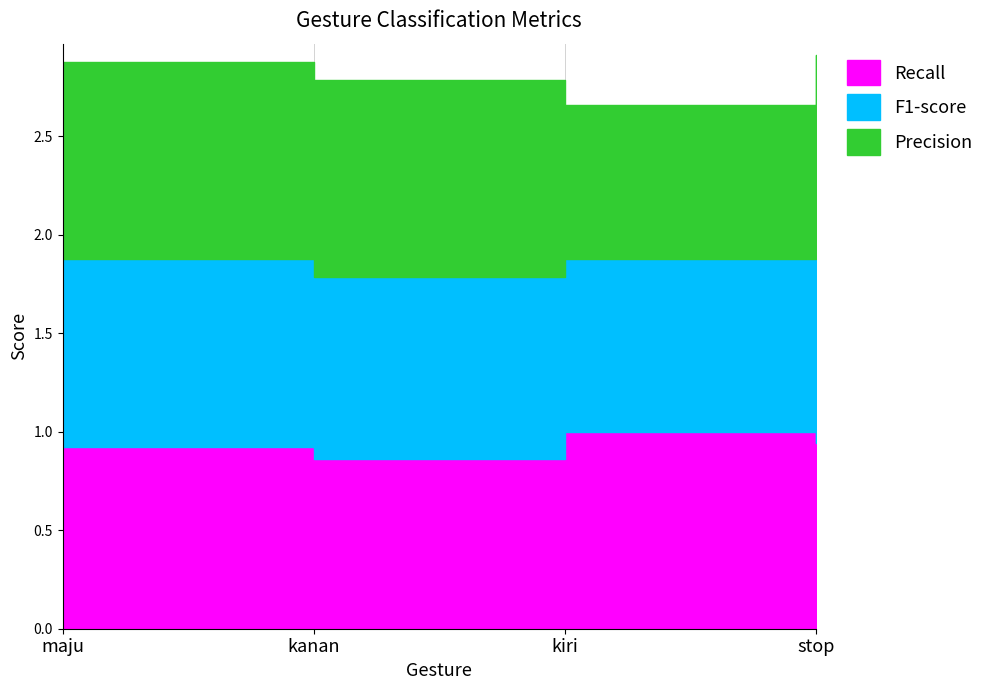

List the labels in order of Precision value, smallest first.

kiri, maju, kanan, stop